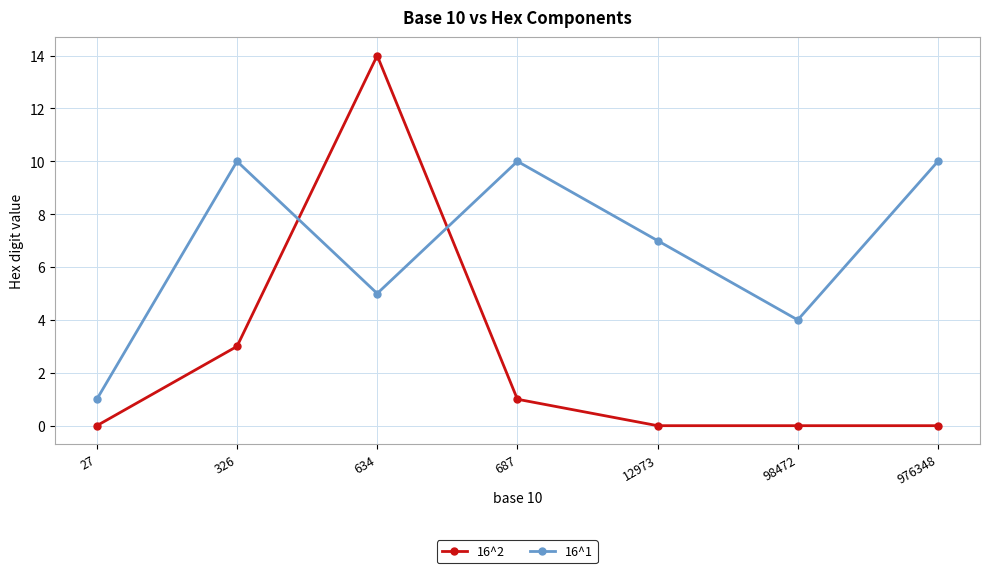

Does the chart have visible grid lines?

Yes